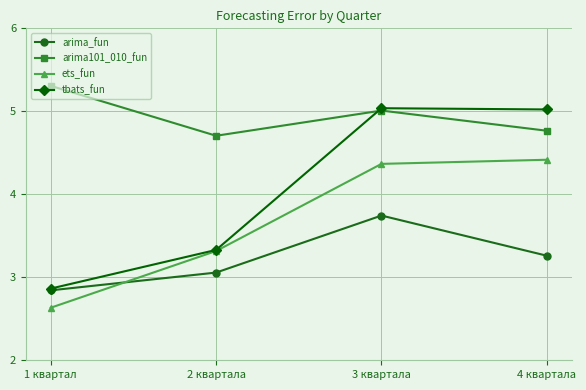

Rank the categories by arima_fun value from lowest to highest.

1 квартал, 2 квартала, 4 квартала, 3 квартала